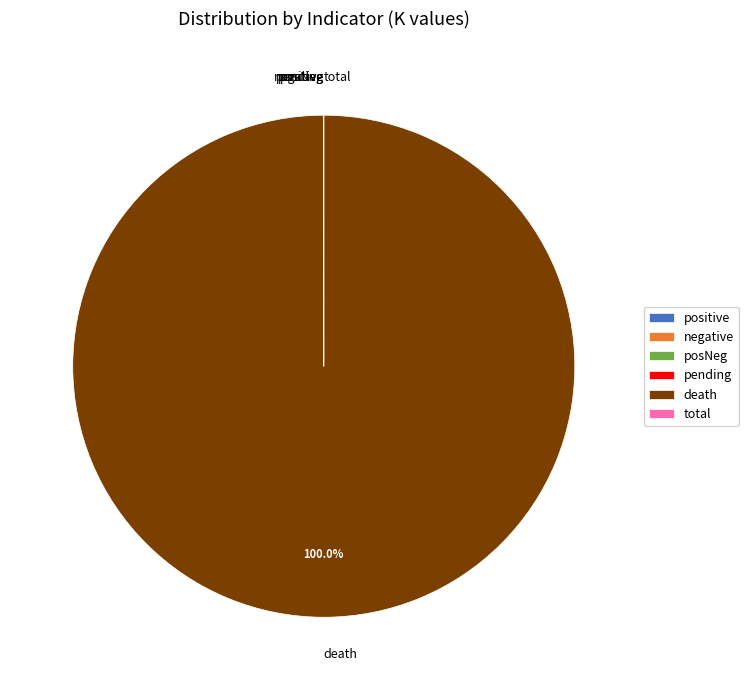

Which category has the biggest portion of the pie?

death